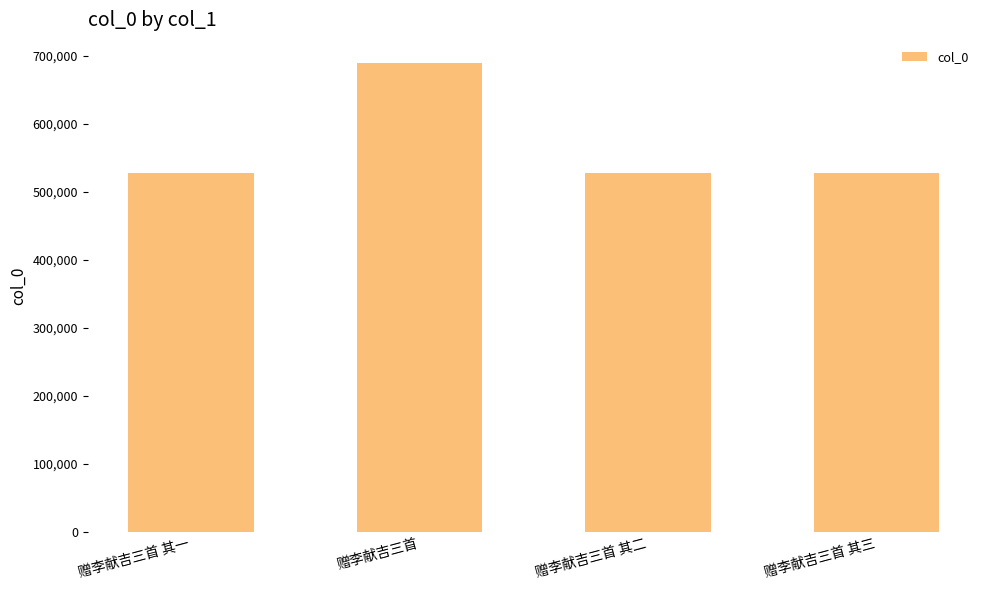

How many data points are less than 527508?

2